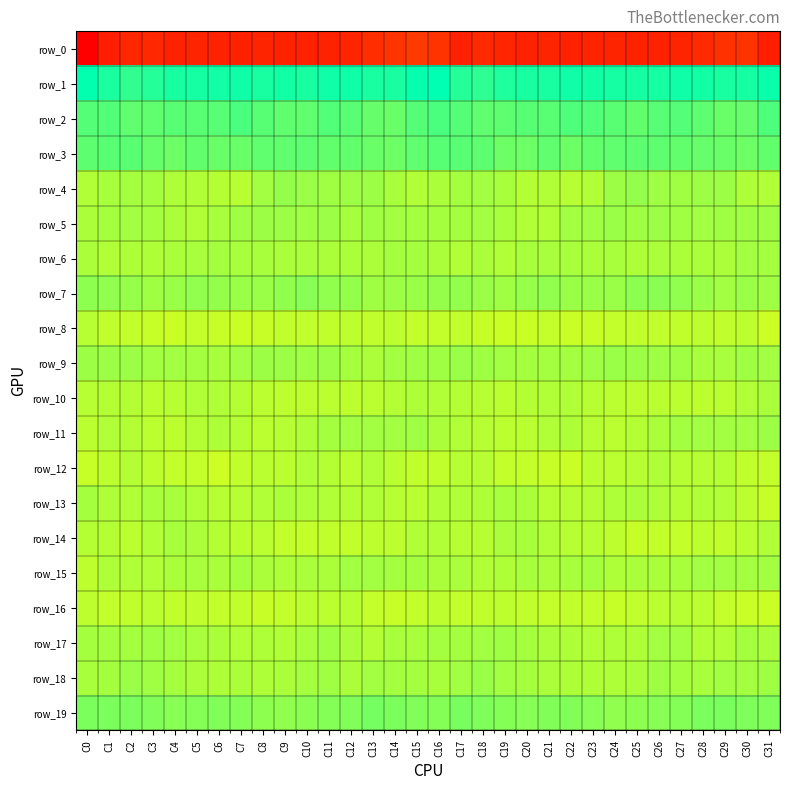

What is the total value across all series at C8?

-173.4